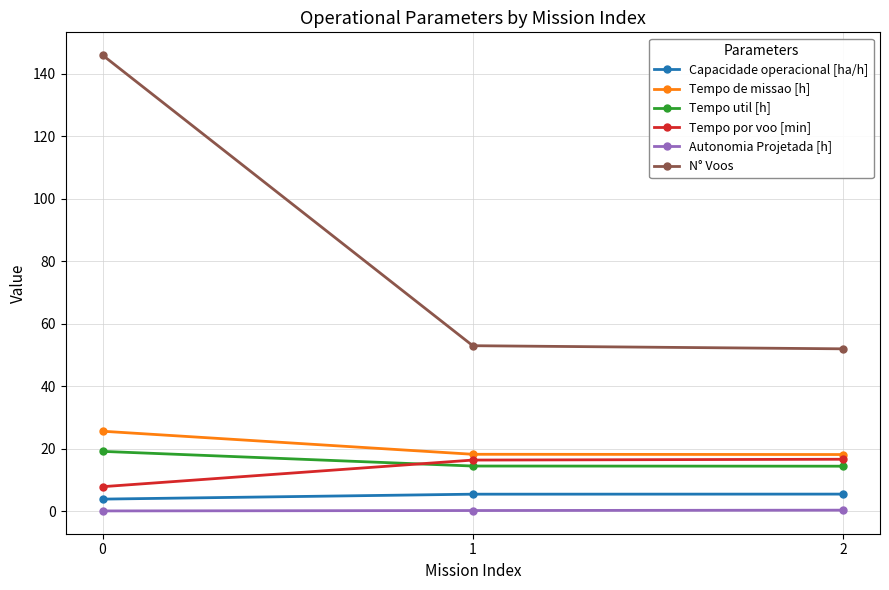

What is the difference between the maximum and minimum values in the Tempo por voo [min] series?

8.8